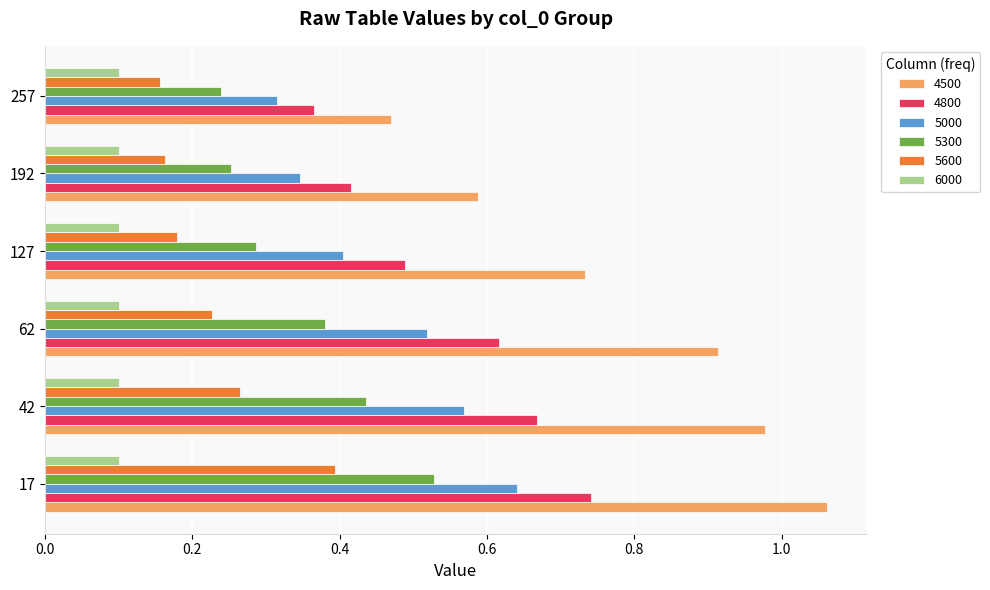

What are all the series names shown in the legend?

4500, 4800, 5000, 5300, 5600, 6000